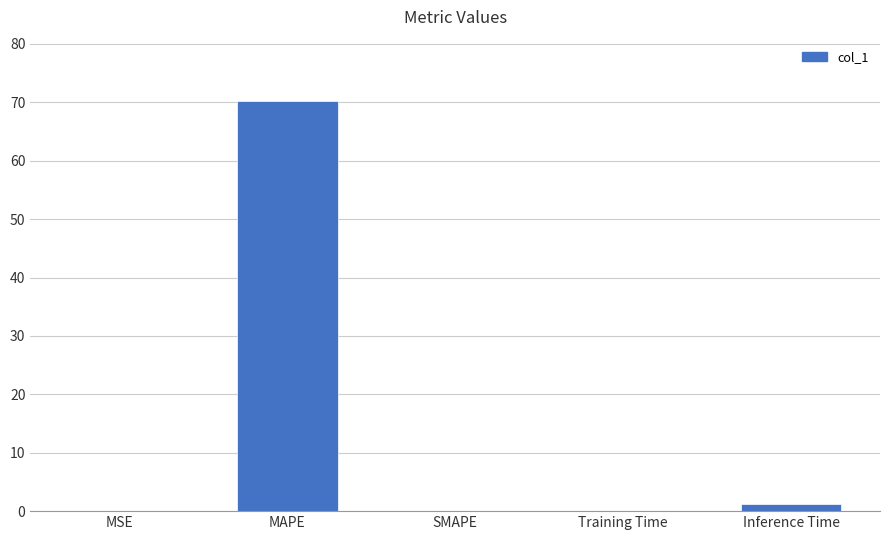

What is the ratio of the value at Training Time to the value at Inference Time?

0.1